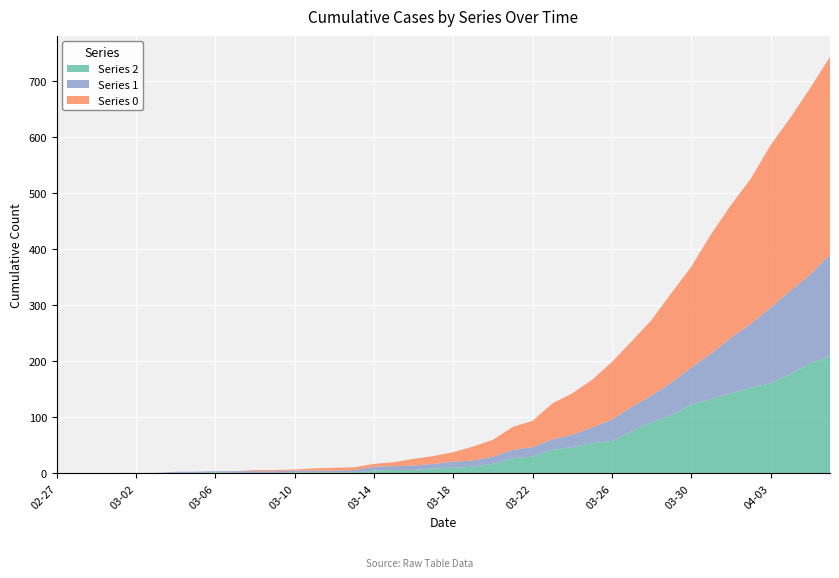

Reading right to left, transcribe all the data shown in this chart.

0: 353	333	309	290	259	237	213	180	160	135	117	103	85	74	64	47	41	30	25	17	14	12	7	5	5	5	4	2	2	2	0	0	0	0	0	0	0	0	0	0
1: 181	158	149	135	114	99	81	66	58	48	44	38	28	22	19	17	15	13	11	11	8	8	7	7	4	3	3	3	3	3	3	2	2	2	0	0	0	0	0	0
2: 210	197	177	161	153	143	133	123	104	91	75	58	54	47	42	30	27	17	12	10	9	6	6	5	2	2	2	2	1	1	1	2	1	1	1	1	1	0	0	0